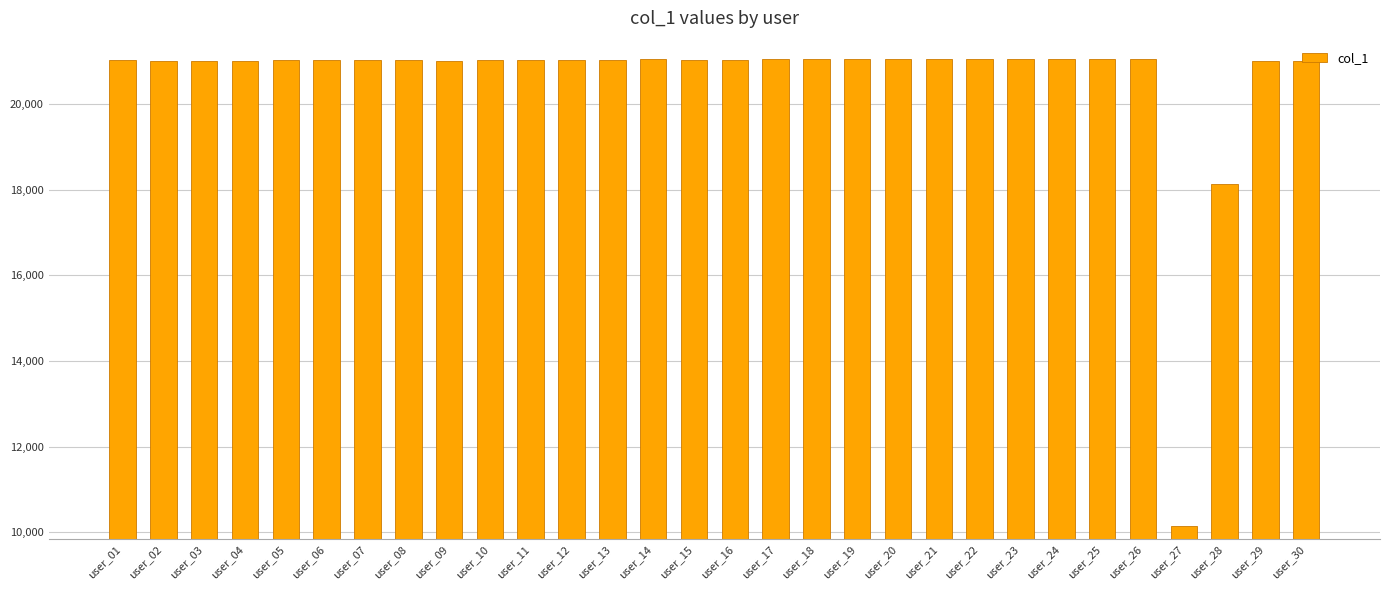

What is the difference between the values at user_22 and user_28?

2909